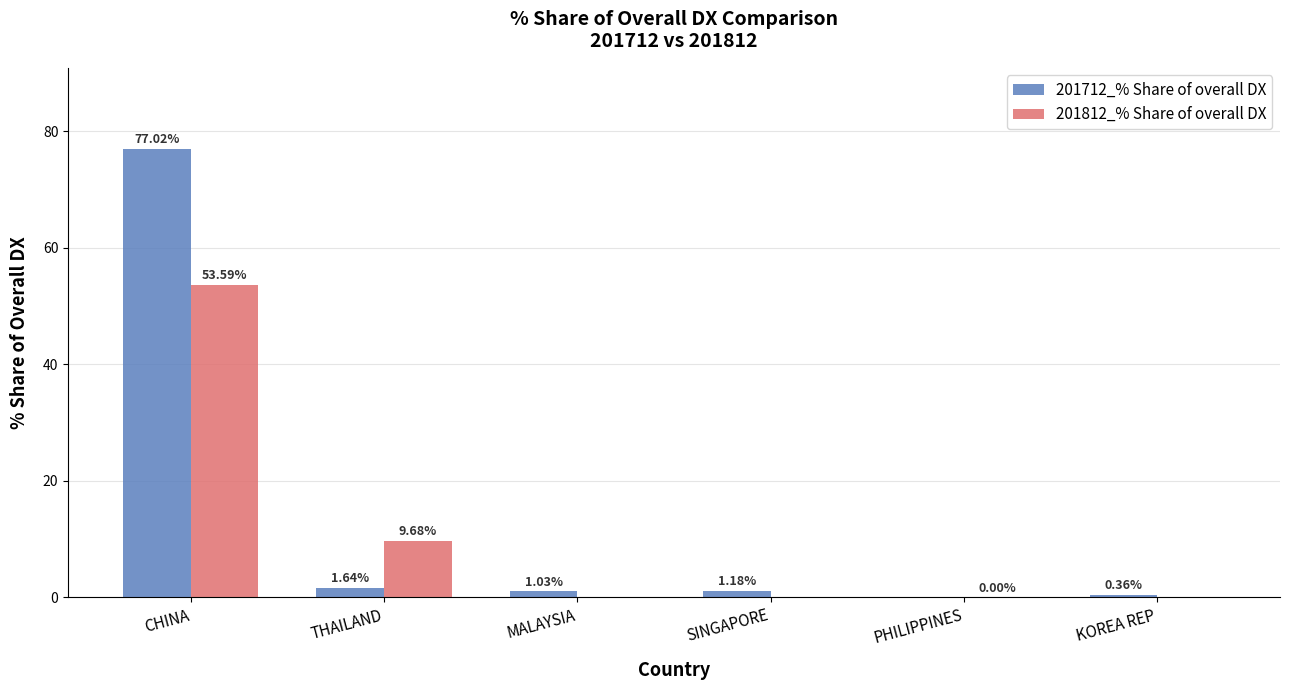

Which category has the highest value in the 201712_% Share of overall DX series?

CHINA